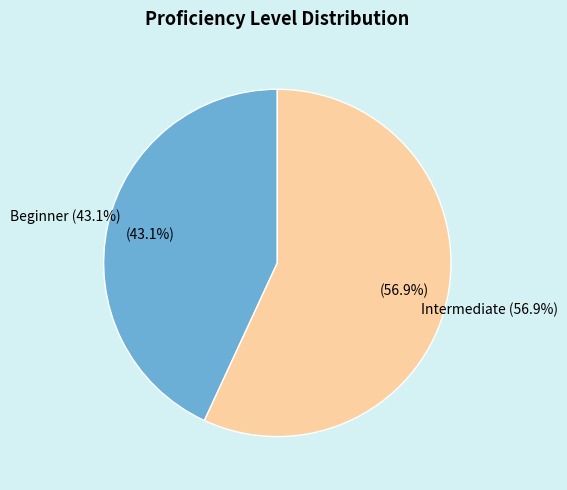

Which category accounts for the majority?

Intermediate